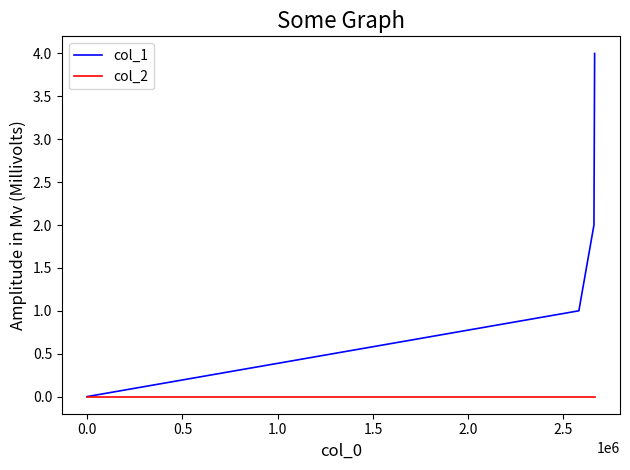

Rank the series by their maximum value, from lowest to highest.

col_2, col_1